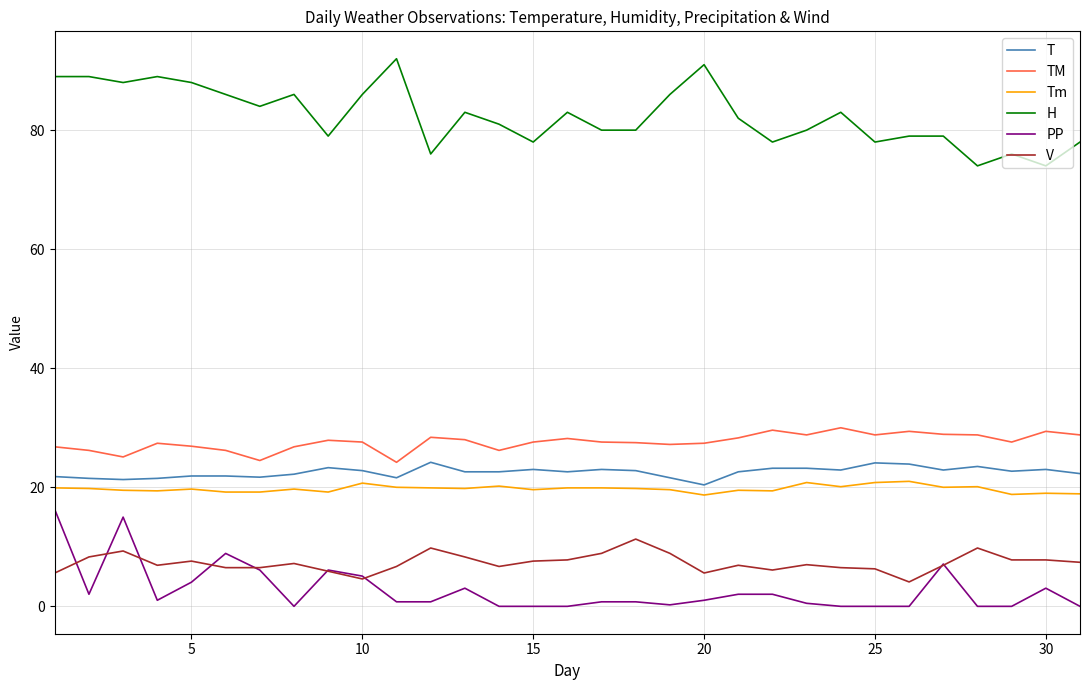

What is the minimum value for H?

74.0